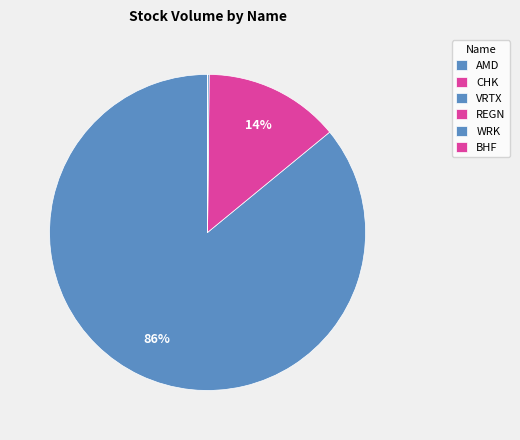

What is the largest slice in the pie chart?

AMD